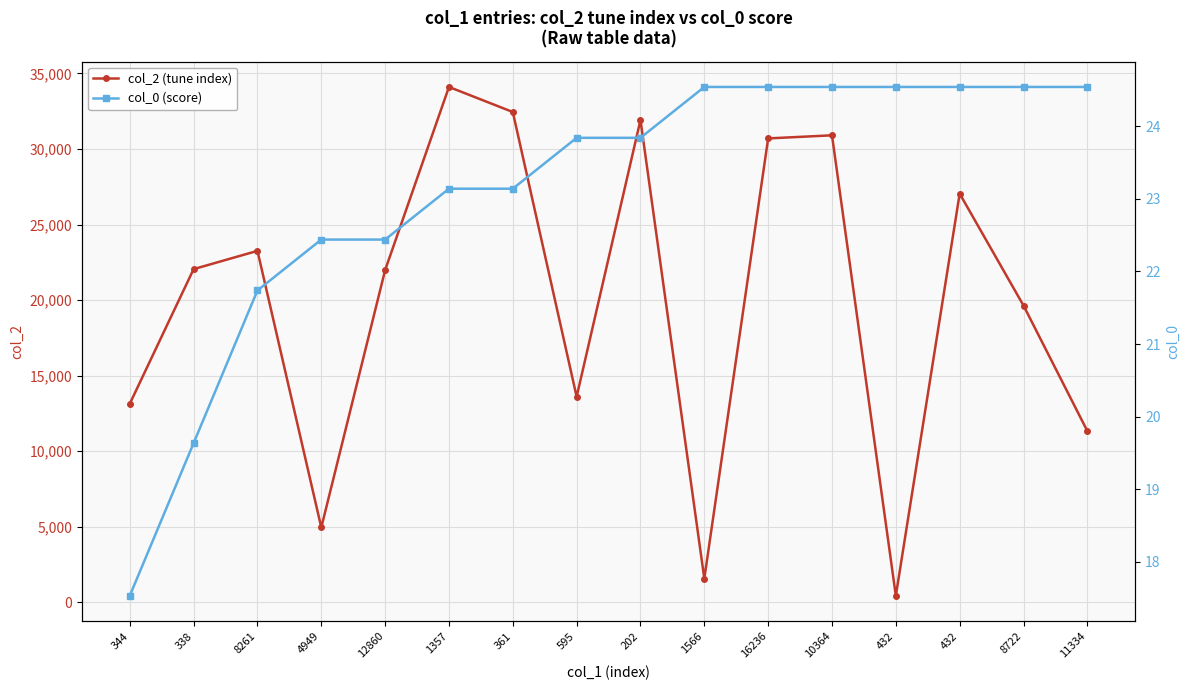

At which category does col_2 (tune index) reach its first local valley?

4949